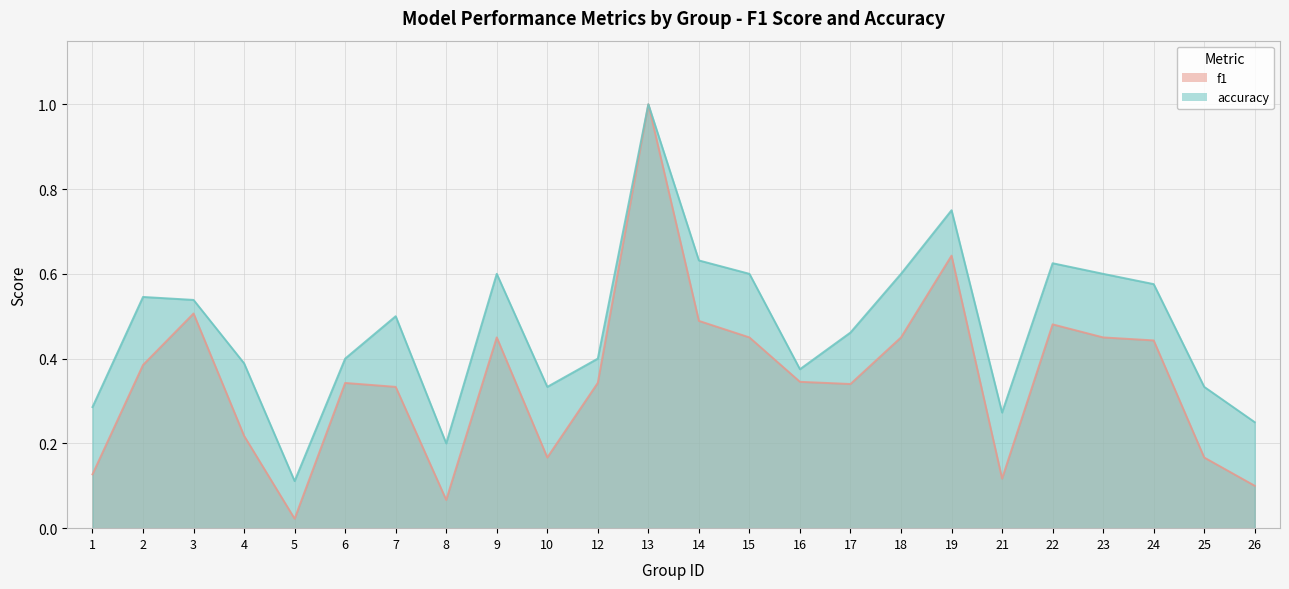

True or false: f1 has a value of 0.2 at 10.

True